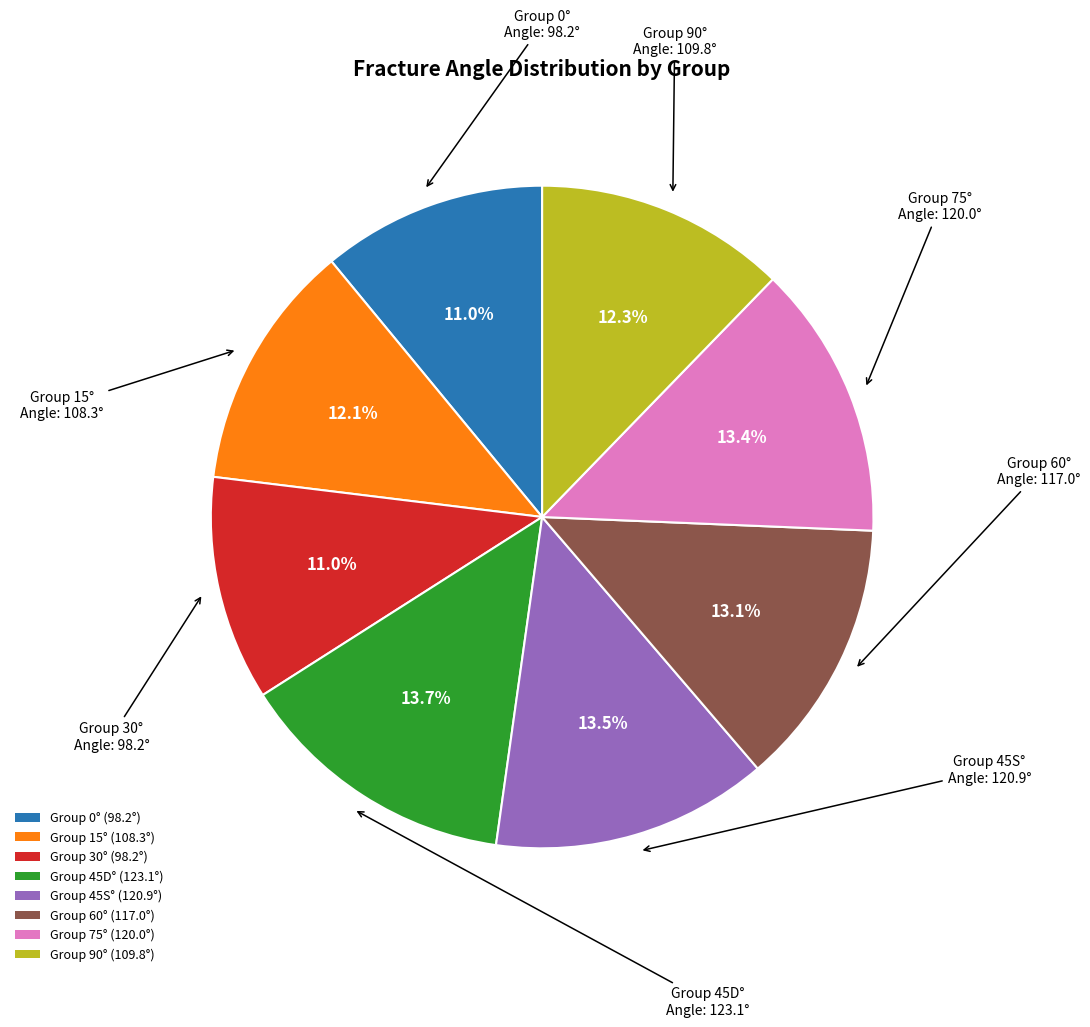

Count the number of slices in the pie.

8